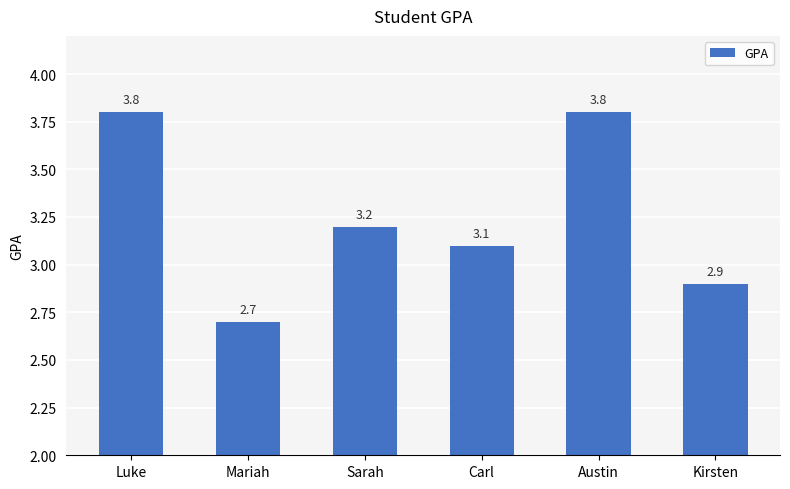

What is the sum of all values?

19.5